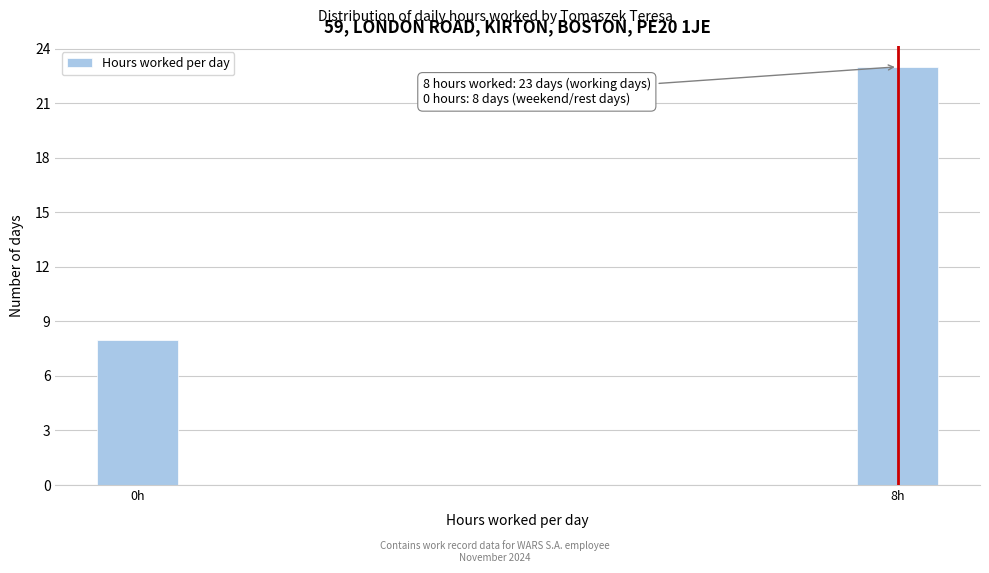

Reading left to right, extract all data points from this chart.

0h=8	8h=23